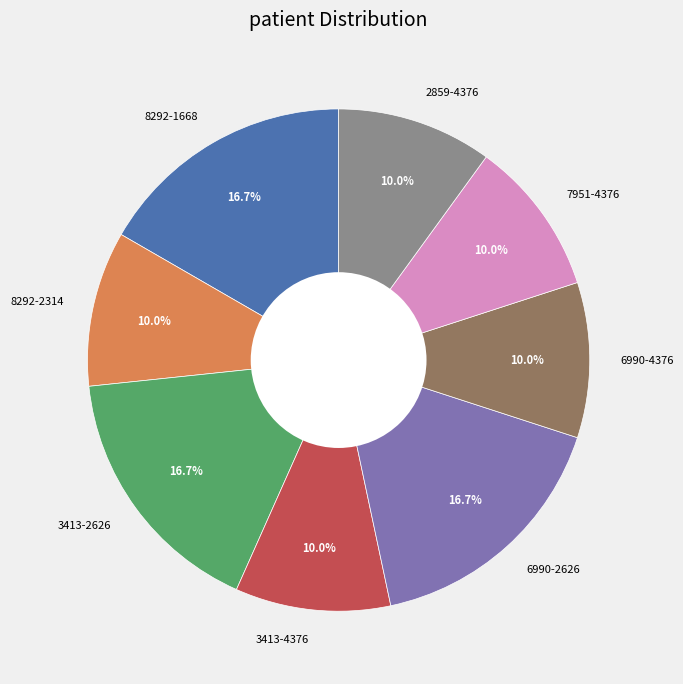

To the nearest percent, what is the combined percentage of 3413-4376 and 6990-4376?

20%